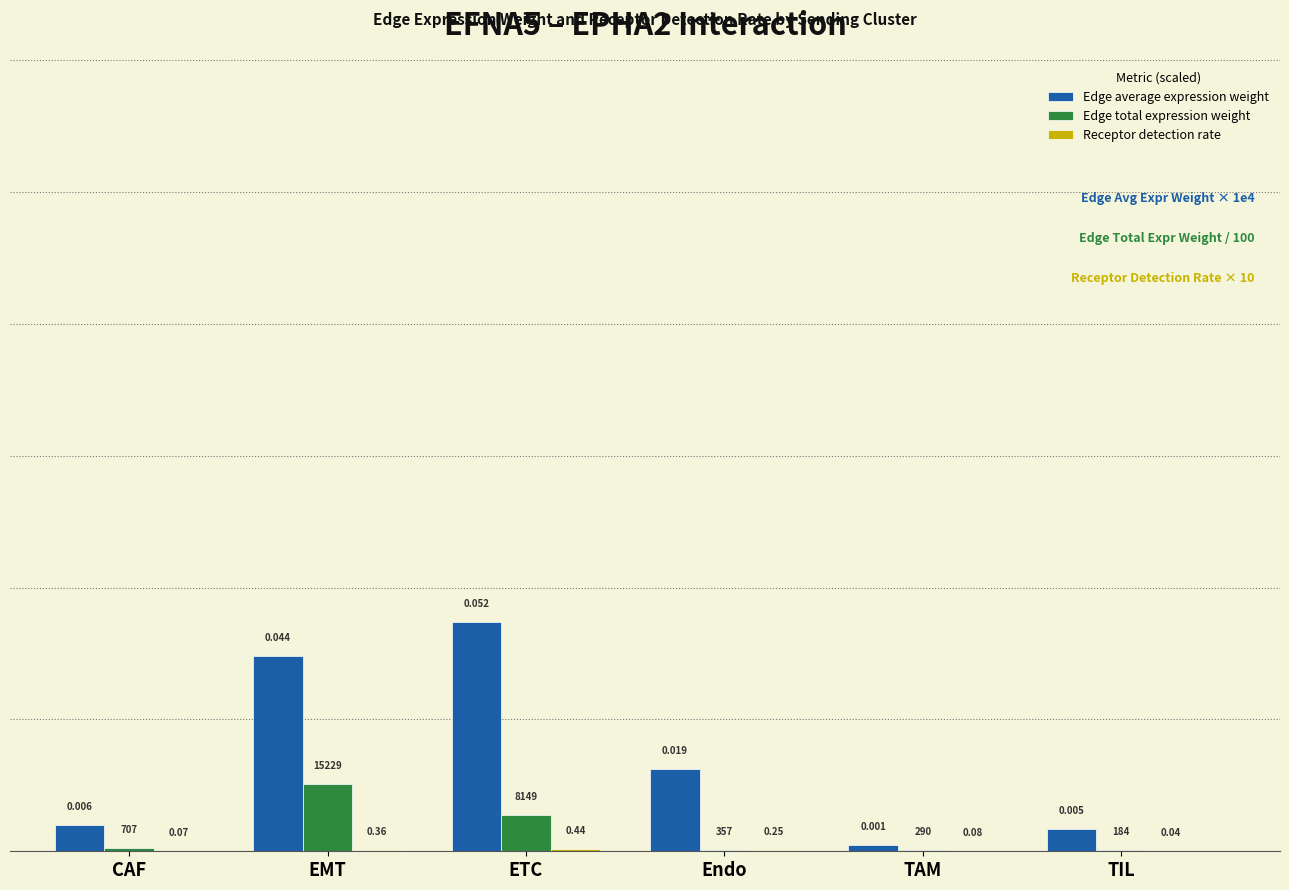

What is the difference between the maximum and minimum values in the Edge average expression weight series?

506.6